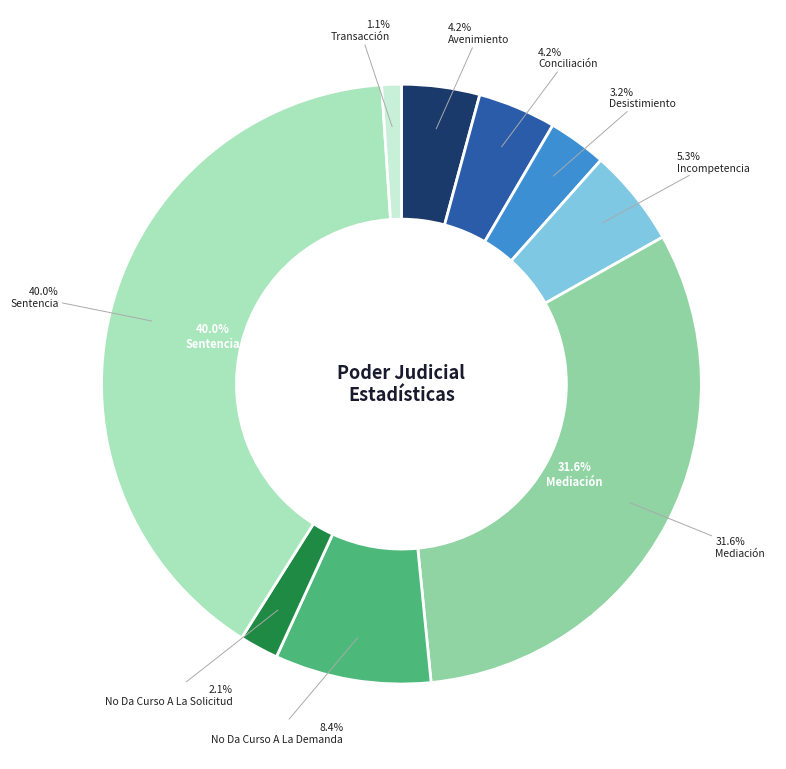

How many segments does this pie chart have?

9